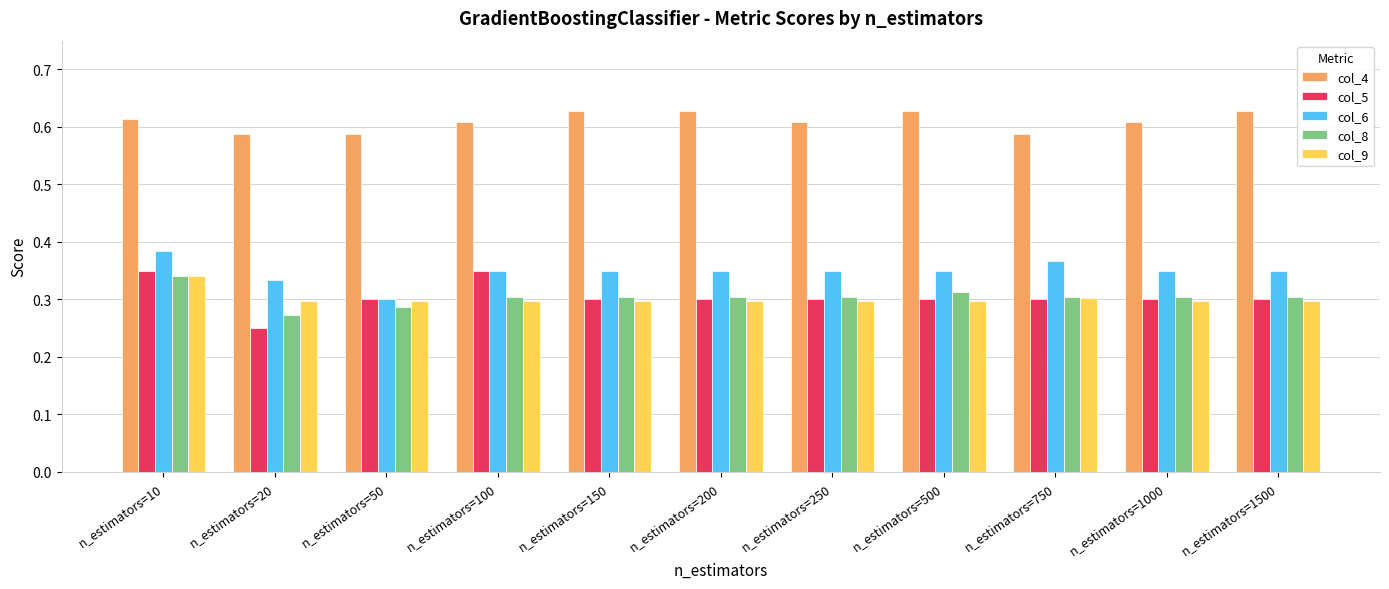

Which series changed the most between n_estimators=750 and n_estimators=1500?

col_4